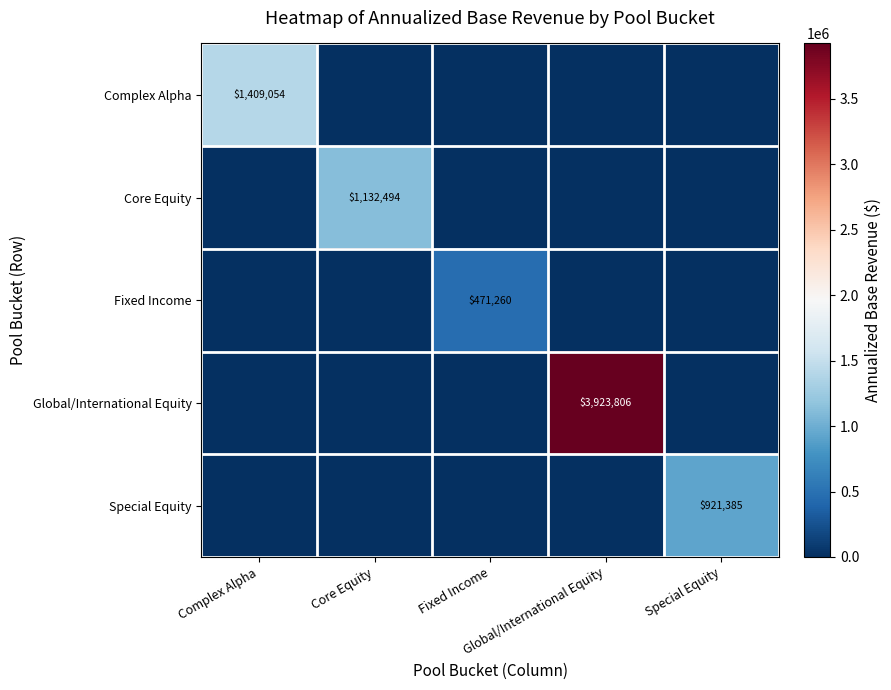

The value of Global/International Equity at Core Equity is -1203908.3. True or false?

False